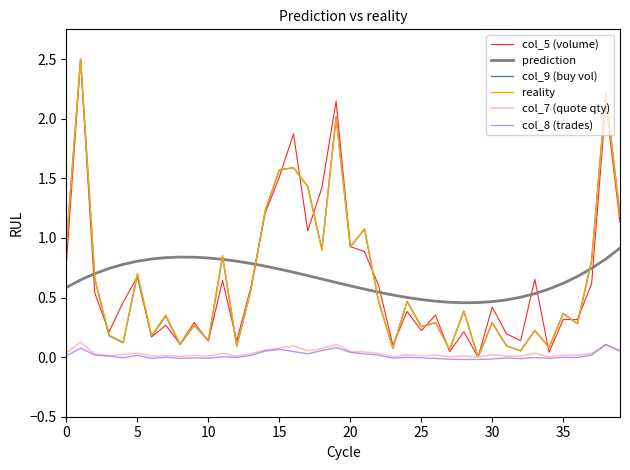

What is the greatest value displayed?

2.5